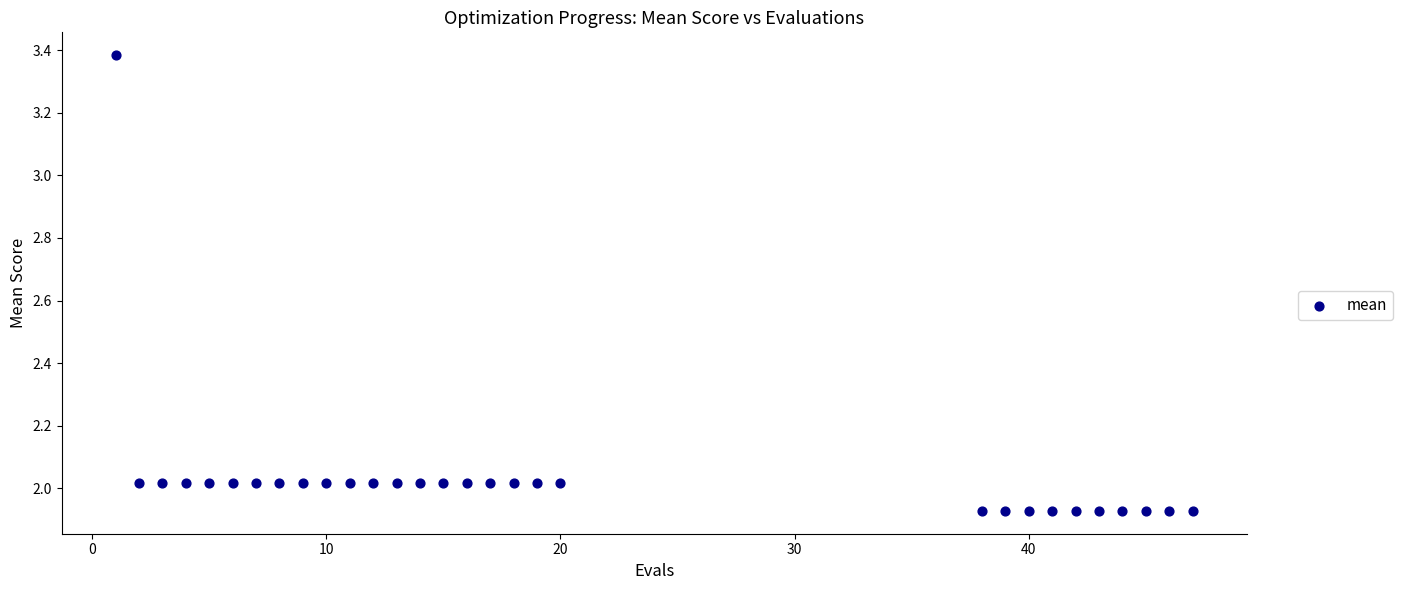

What is the range of X values (max minus min)?

46.0